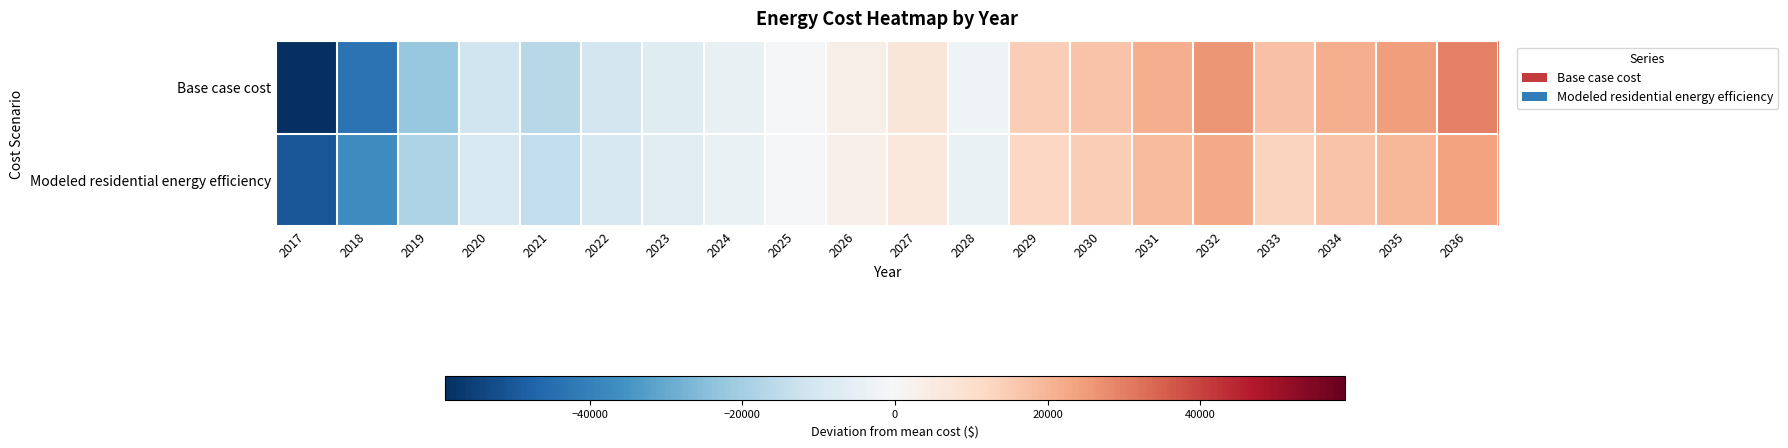

Reading left to right, transcribe all the data shown in this chart.

Base case cost: 2017=-58932.7	2018=-43630.2	2019=-22206.7	2020=-11713.6	2021=-16151.0	2022=-10710.6	2023=-7362.8	2024=-4433.3	2025=-667.0	2026=3517.9	2027=7284.3	2028=-2399.0	2029=14398.5	2030=16909.4	2031=21512.8	2032=26116.1	2033=17189.2	2034=21586.5	2035=24784.6	2036=29581.7
Modeled residential energy efficiency: 2017=-50481.5	2018=-37054.9	2019=-18257.7	2020=-9050.9	2021=-14345.8	2022=-9602.3	2023=-6683.2	2024=-4129.0	2025=-845.0	2026=2803.9	2027=6087.9	2028=-3970.5	2029=12291.0	2030=14480.4	2031=18494.1	2032=22507.9	2033=12991.4	2034=16799.1	2035=19568.4	2036=23722.3